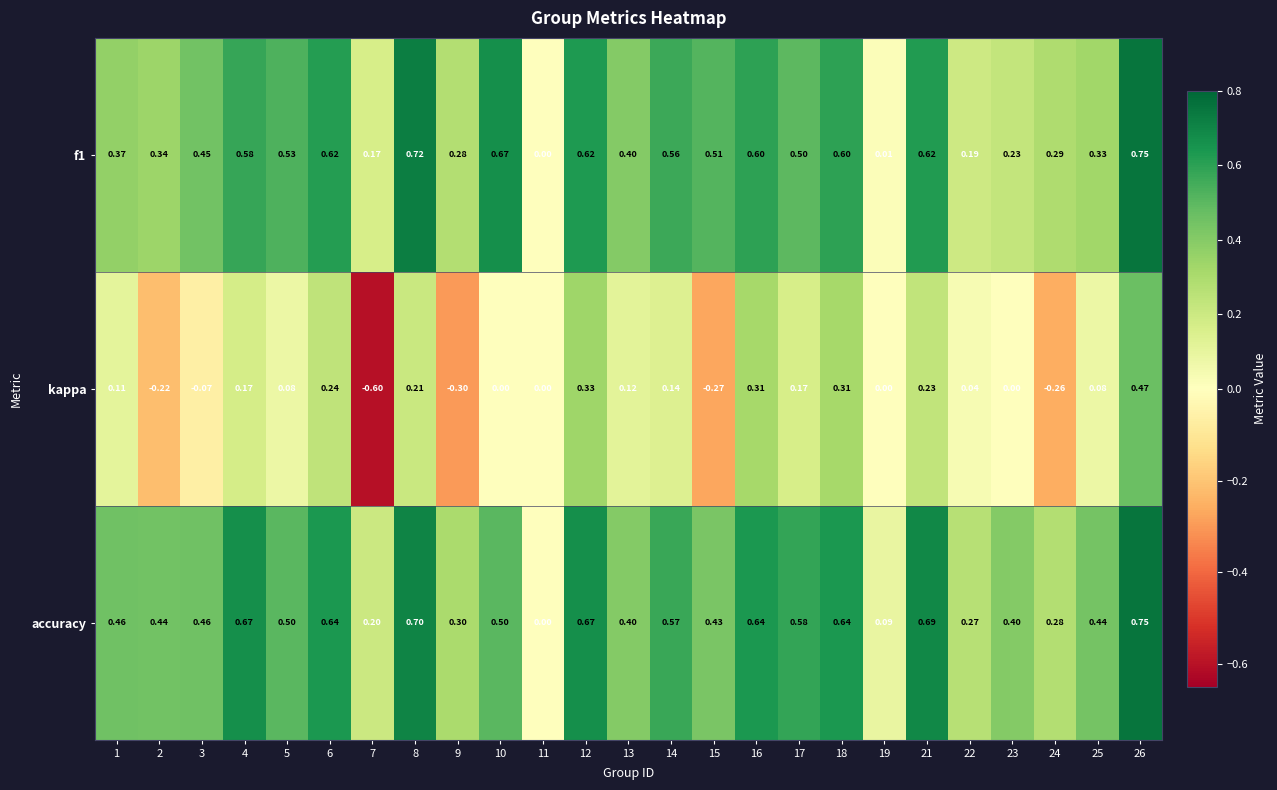

Is the value of accuracy at 19 greater than the value of kappa at 12?

No